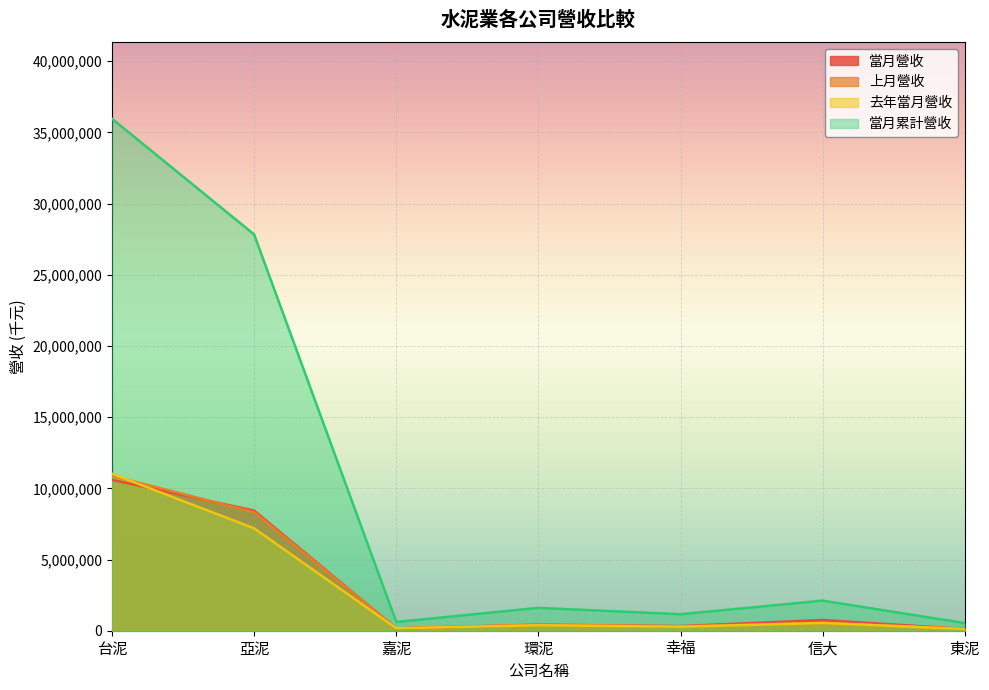

Rank the series by their maximum value, from highest to lowest.

當月累計營收, 去年當月營收, 上月營收, 當月營收